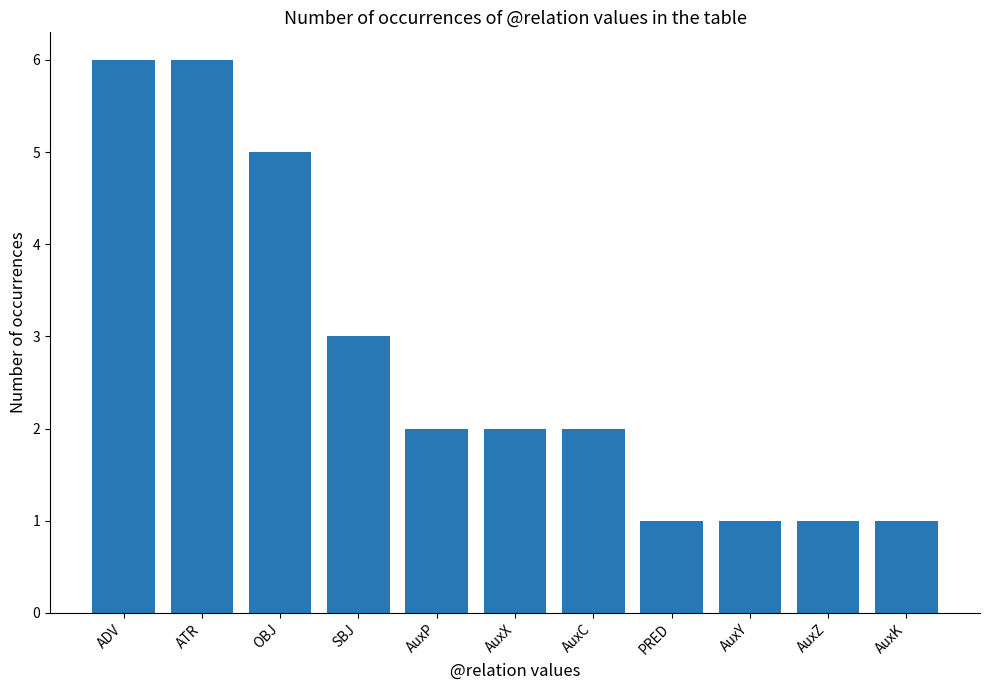

What is the difference between the maximum and minimum values?

5